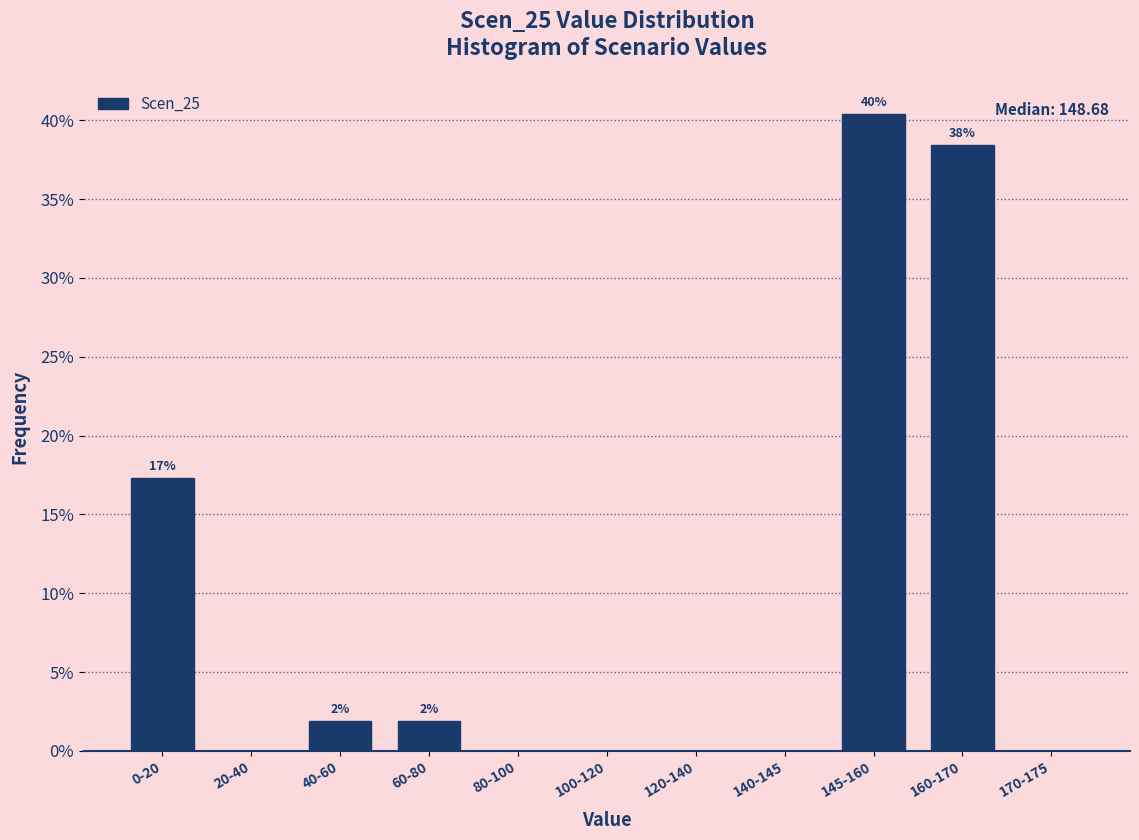

At which category does the chart reach its peak across all series?

145-160